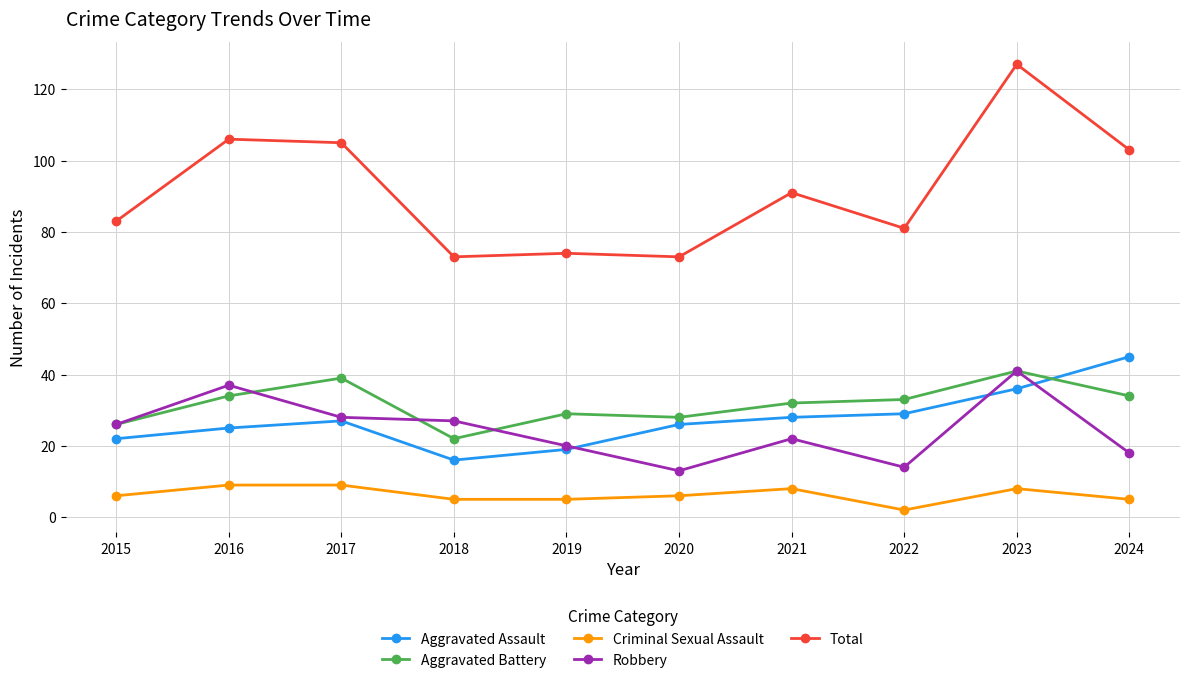

At which category does Aggravated Assault reach its first local peak?

2017